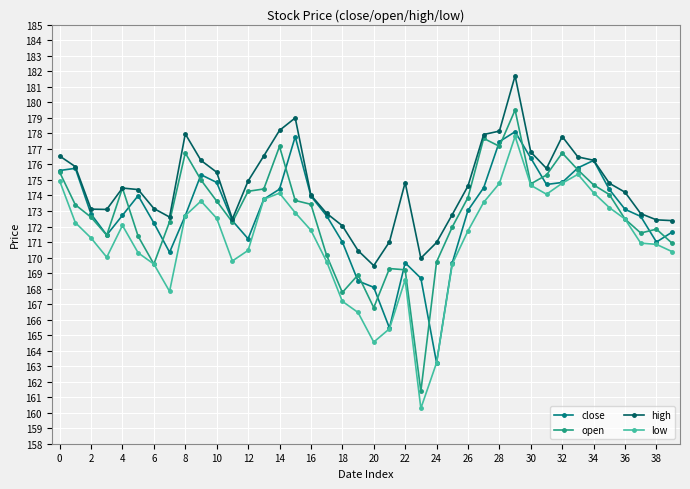

True or false: high has more than 1 interior local peaks.

True